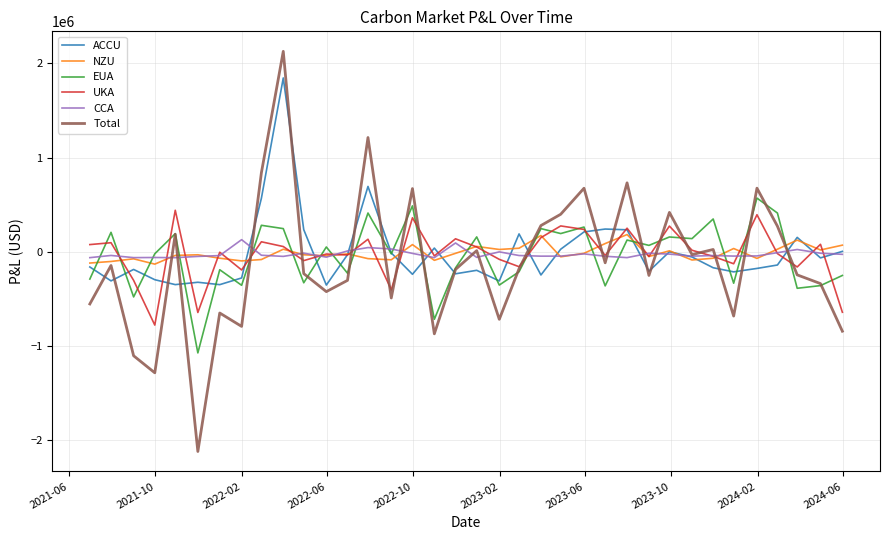

What is the highest value of the EUA series?

570793.6